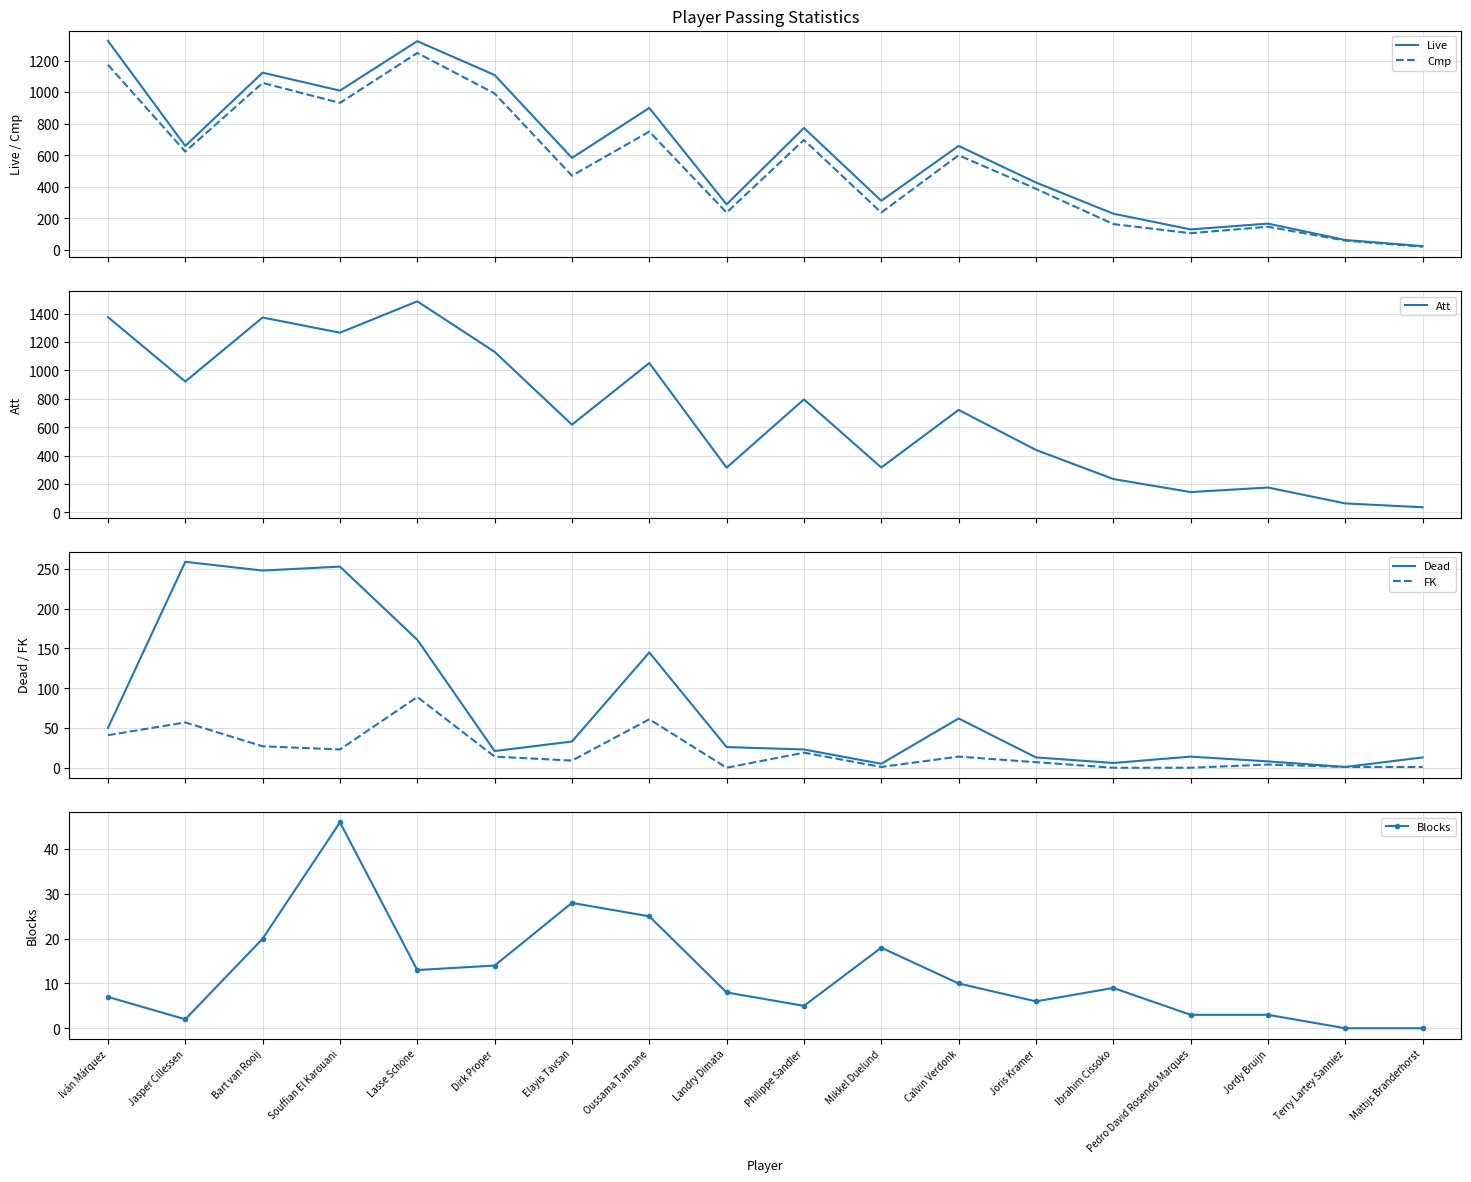

True or false: Blocks and Cmp cross at least once.

False